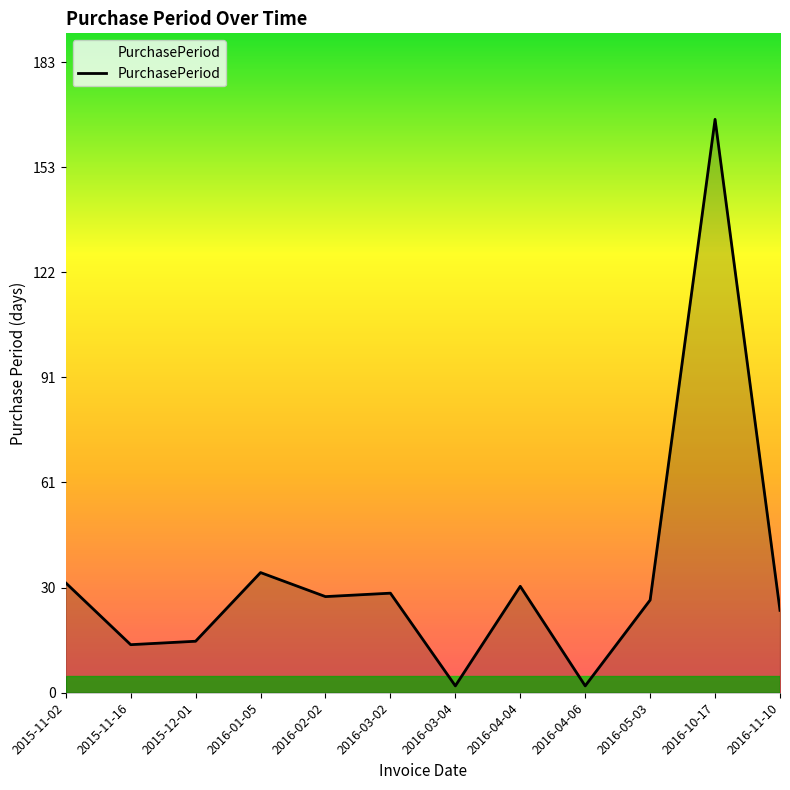

The chart shows a value of 87 at 2016-10-17. True or false?

False